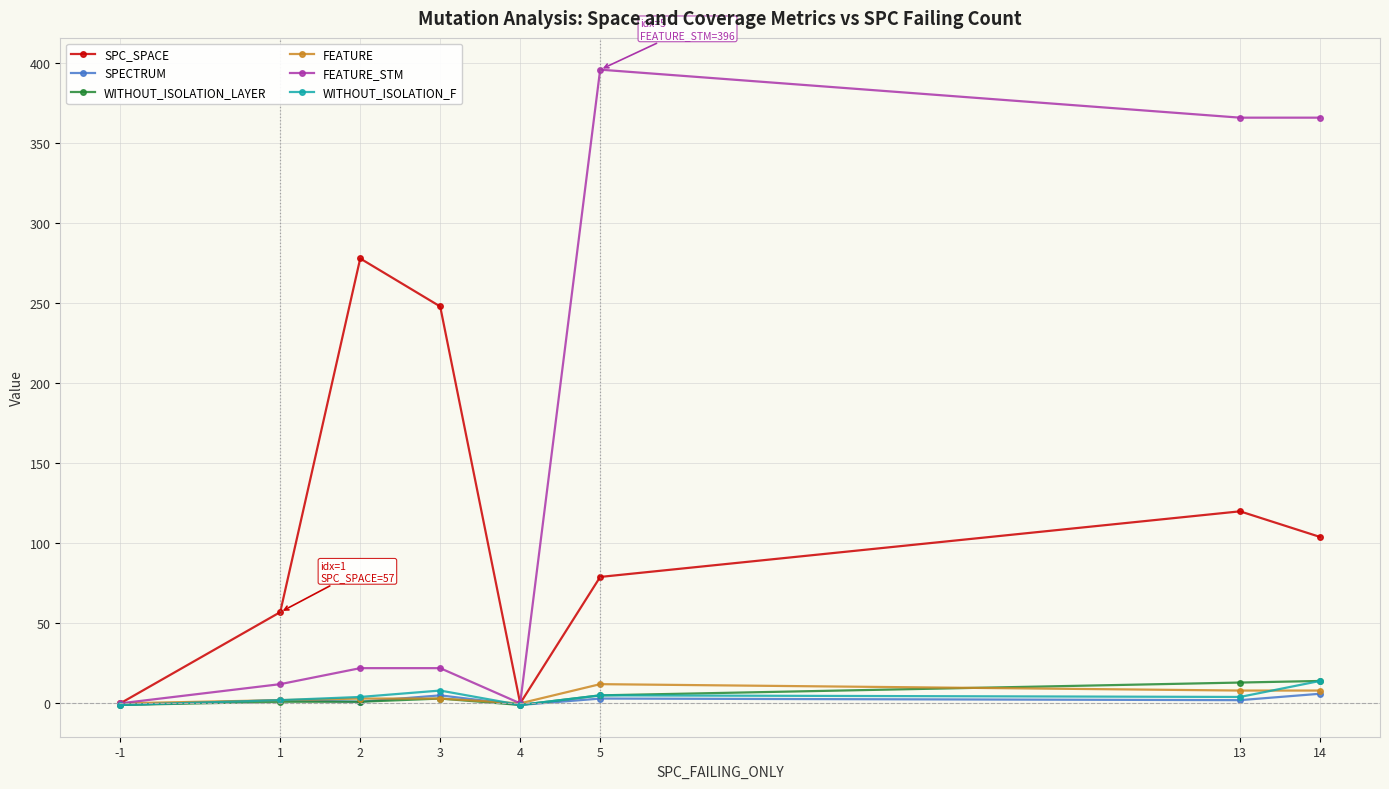

The value of SPECTRUM at 5 is 3. True or false?

True